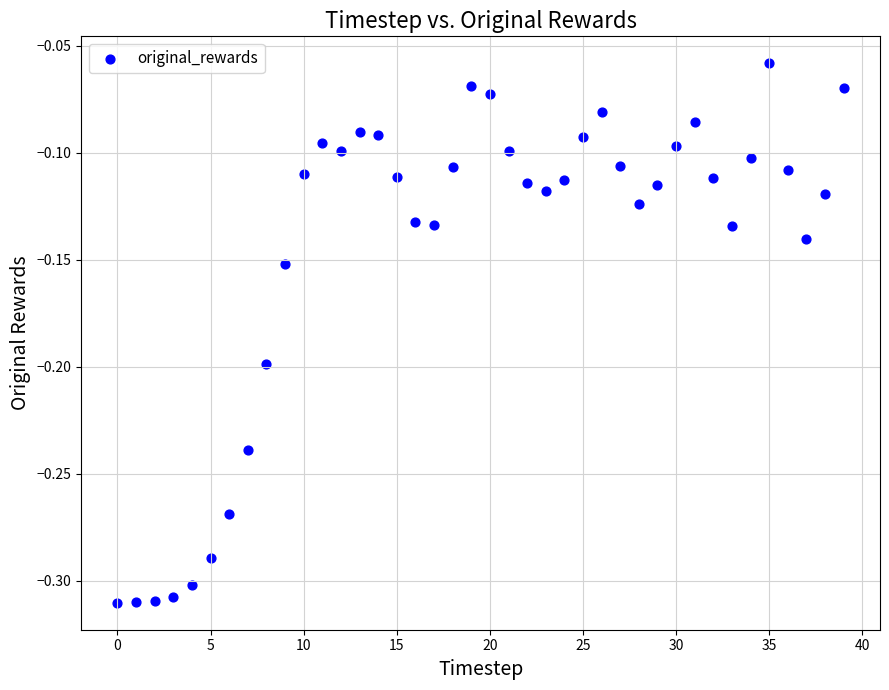

What is the range of Y values (max minus min)?

0.3